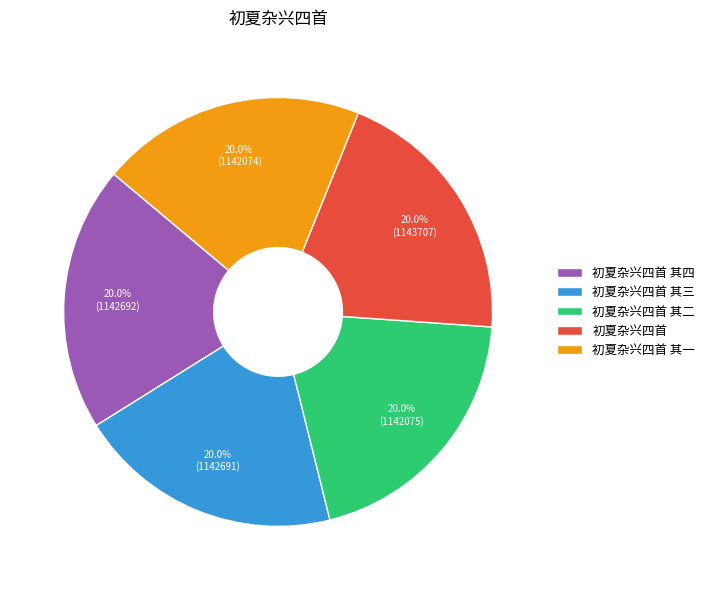

Does any single category account for the majority?

No